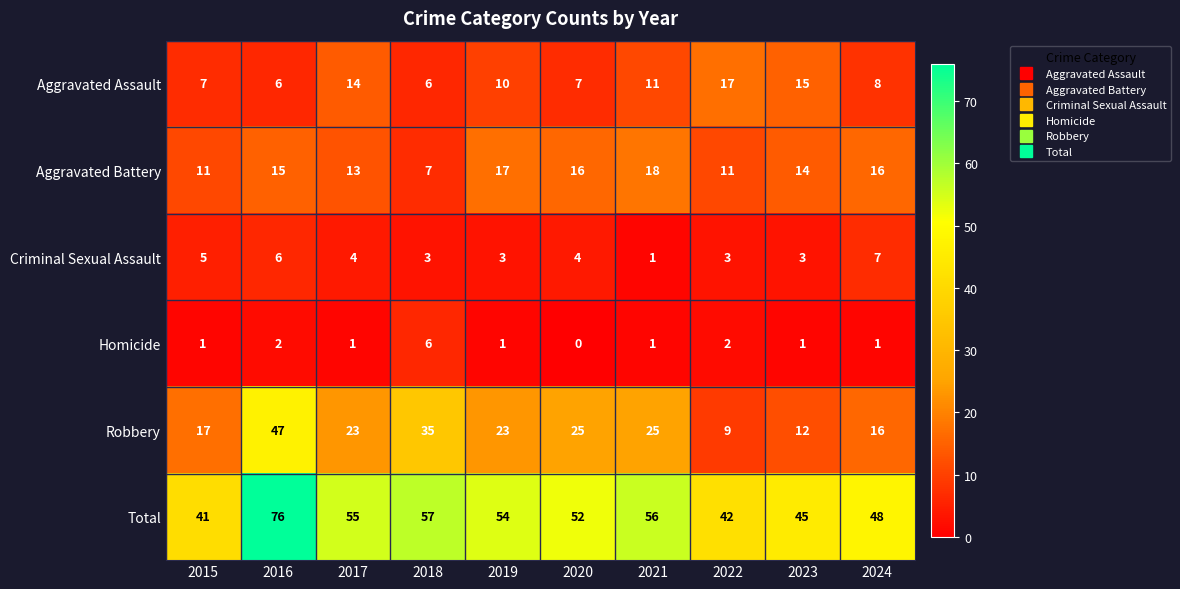

Which category has the highest value across all series?

2016